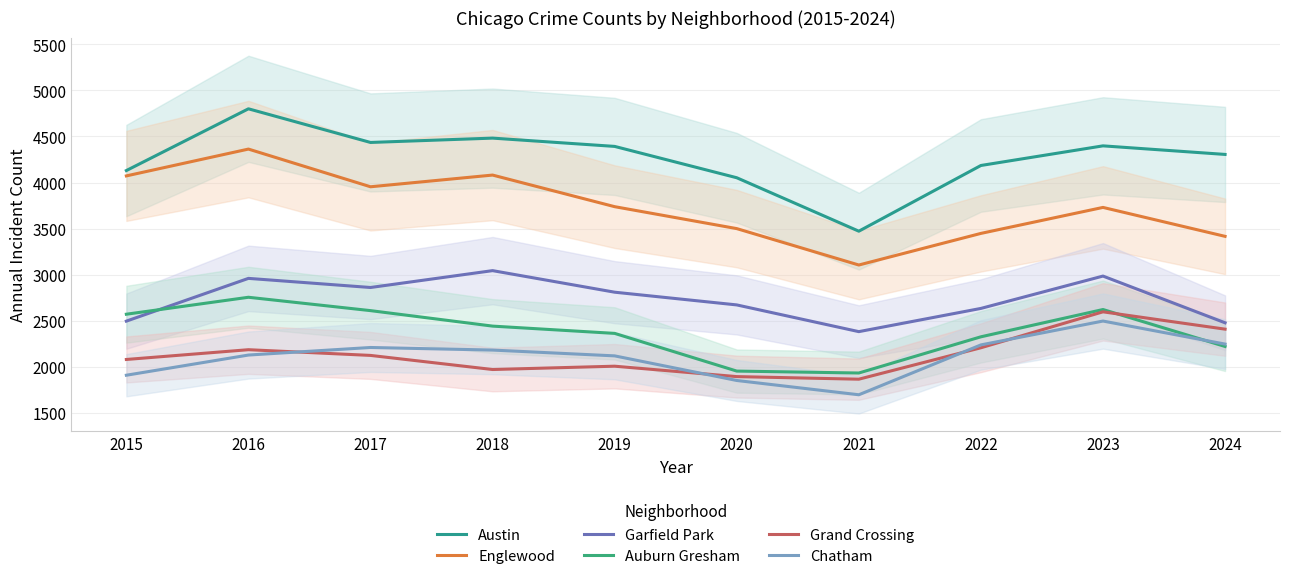

At how many categories does at least one series exceed 3604?

9